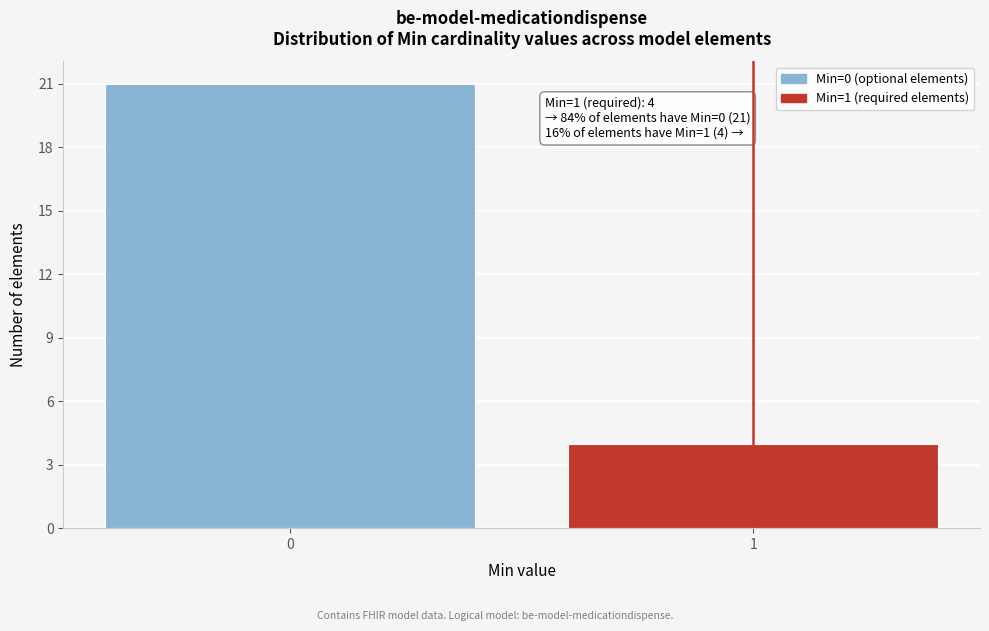

Reading left to right, transcribe all the data shown in this chart.

21	4